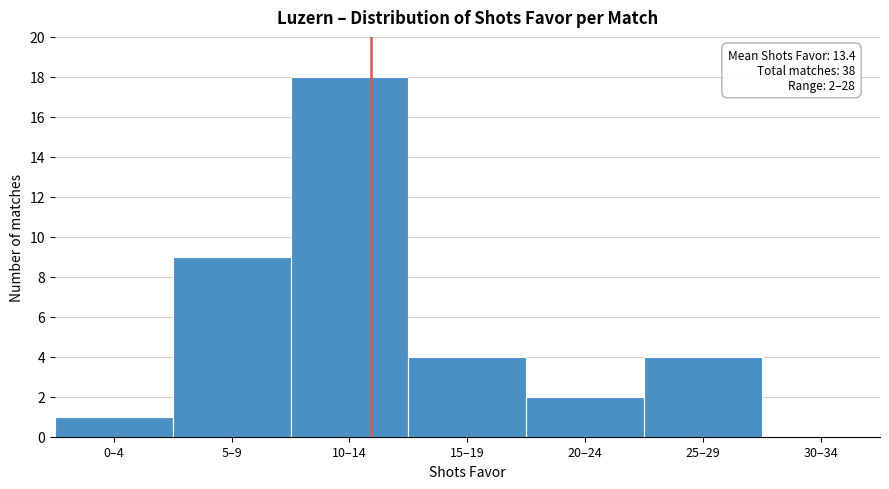

Reading left to right, extract all data points from this chart.

0–4=1	5–9=9	10–14=18	15–19=4	20–24=2	25–29=4	30–34=0